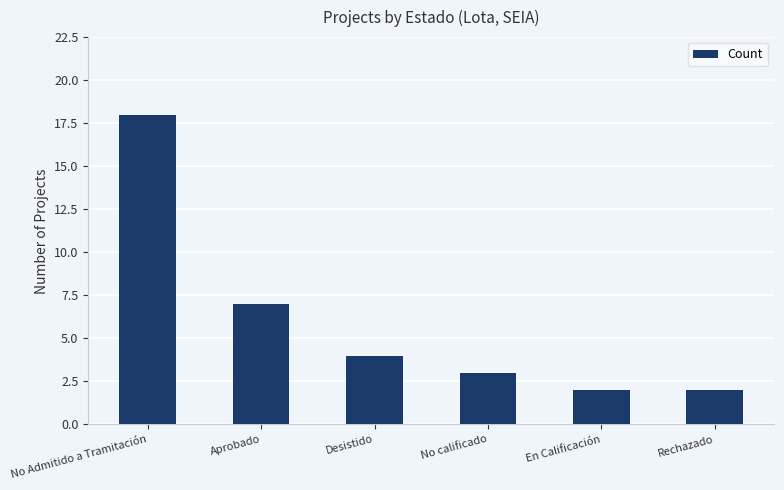

Reading left to right, what are all the values shown in this chart?

No Admitido a Tramitación=18	Aprobado=7	Desistido=4	No calificado=3	En Calificación=2	Rechazado=2